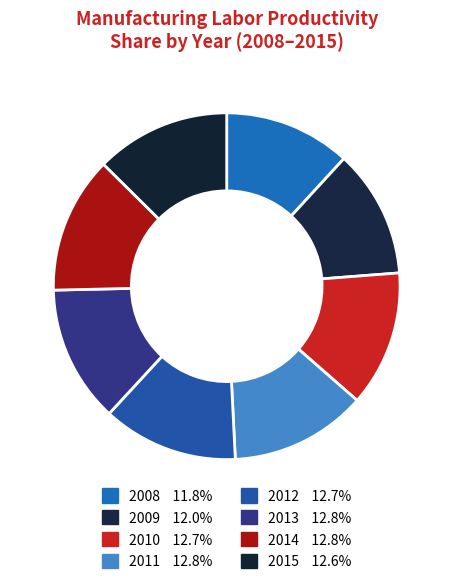

Count the number of slices in the pie.

8